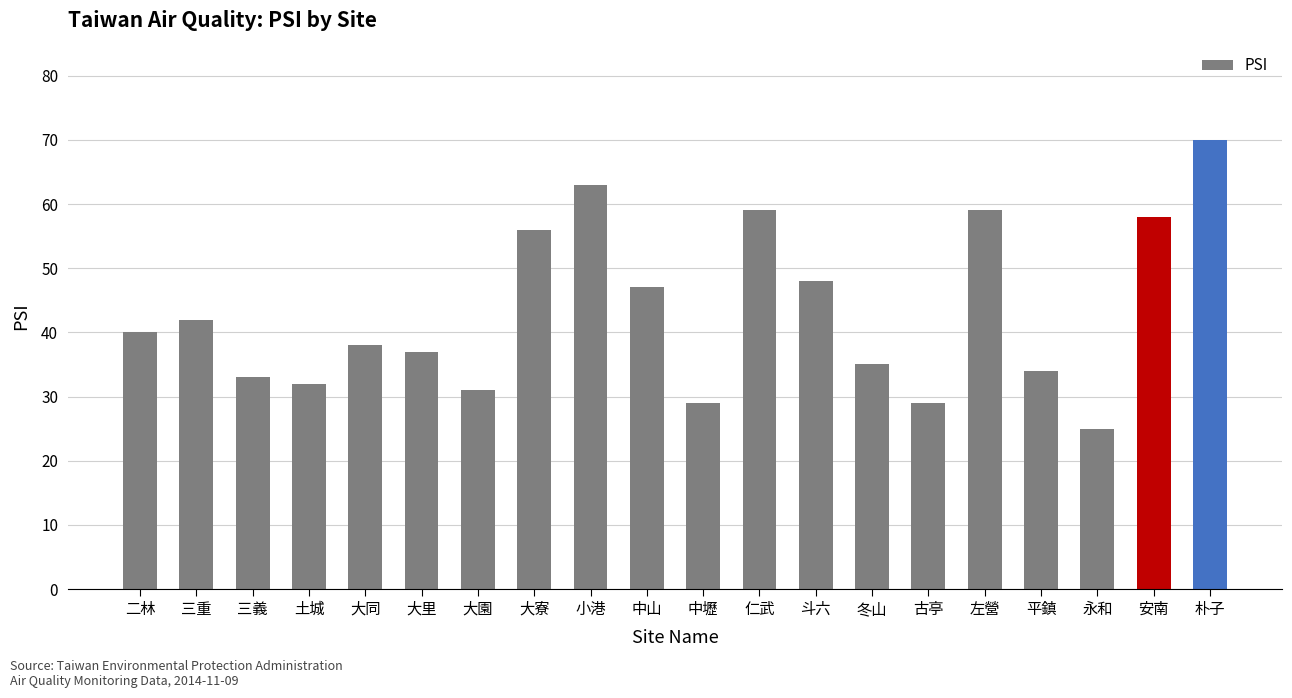

What is the maximum value shown in the chart?

70